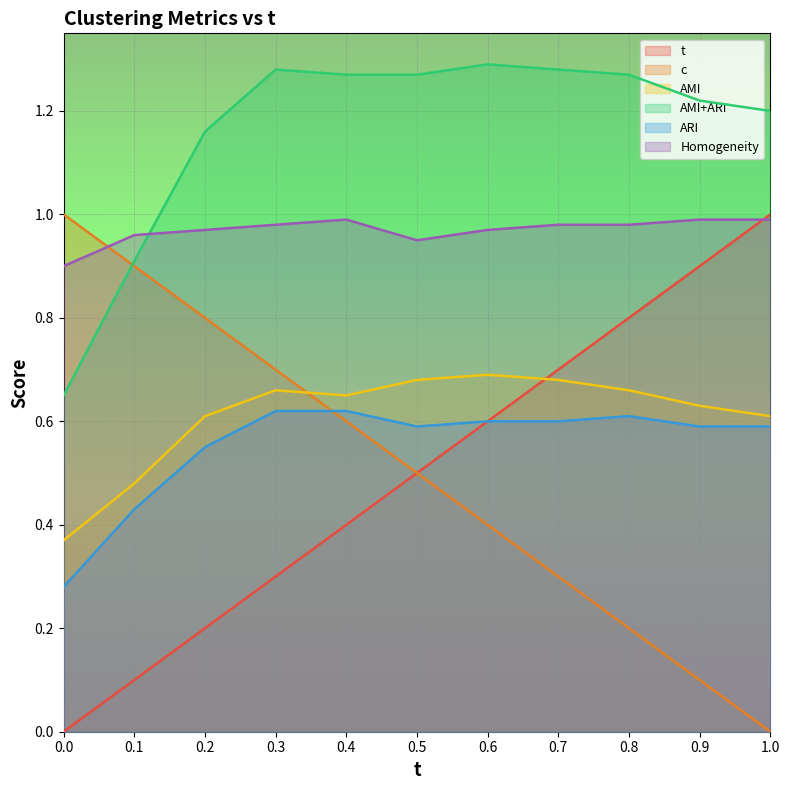

What is the average value of the AMI+ARI series?

1.2